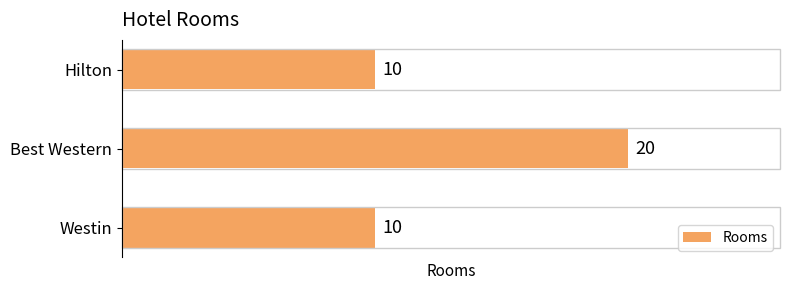

Are the bars grouped side by side (vs. stacked)?

No